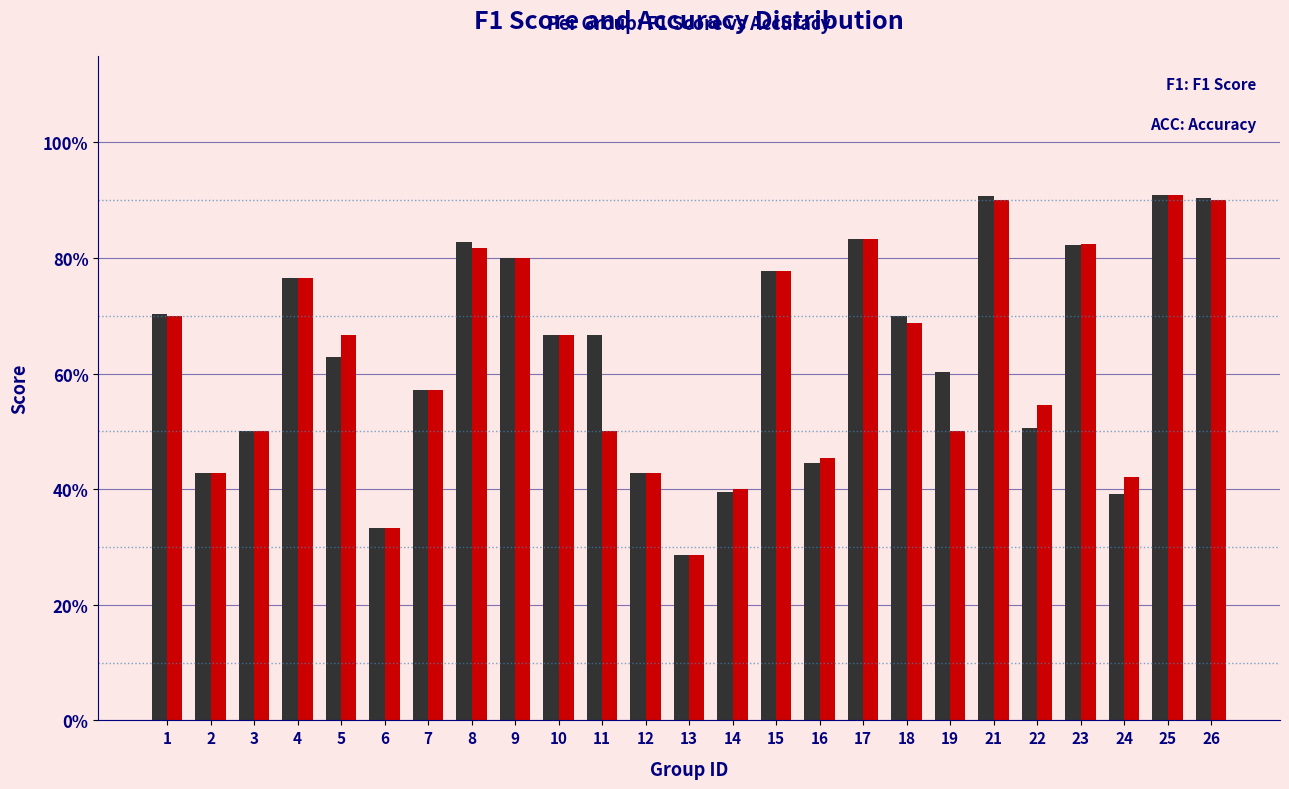

Does the chart contain any negative values?

No